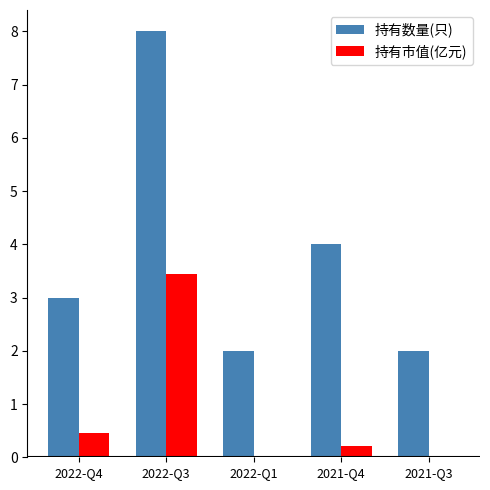

What is the sum of all 持有市值(亿元) values?

4.2